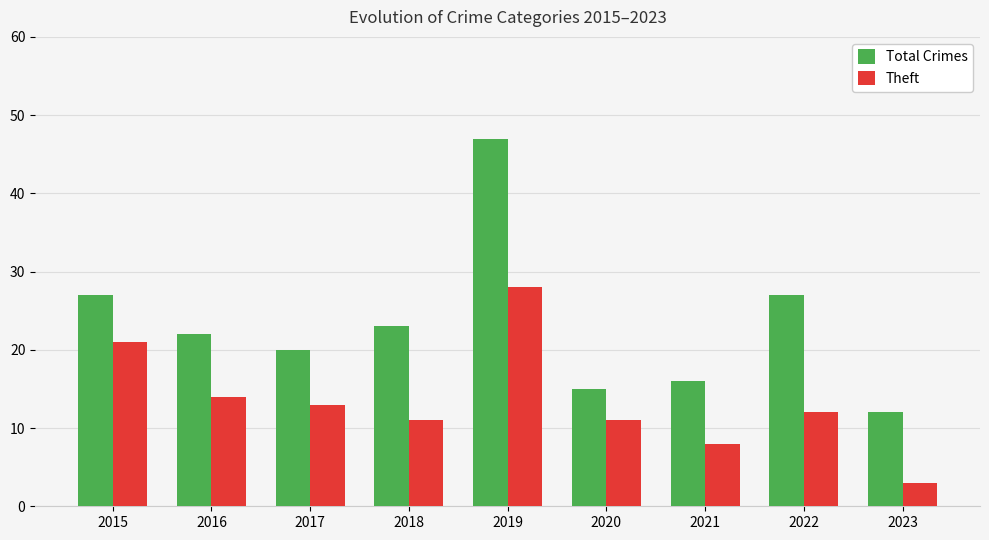

Reading right to left, list all the values displayed in this chart.

Total Crimes: 12	27	16	15	47	23	20	22	27
Theft: 3	12	8	11	28	11	13	14	21